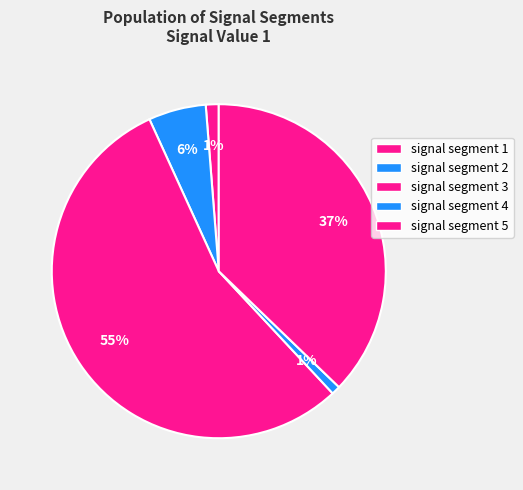

How many slices are in this pie chart?

5